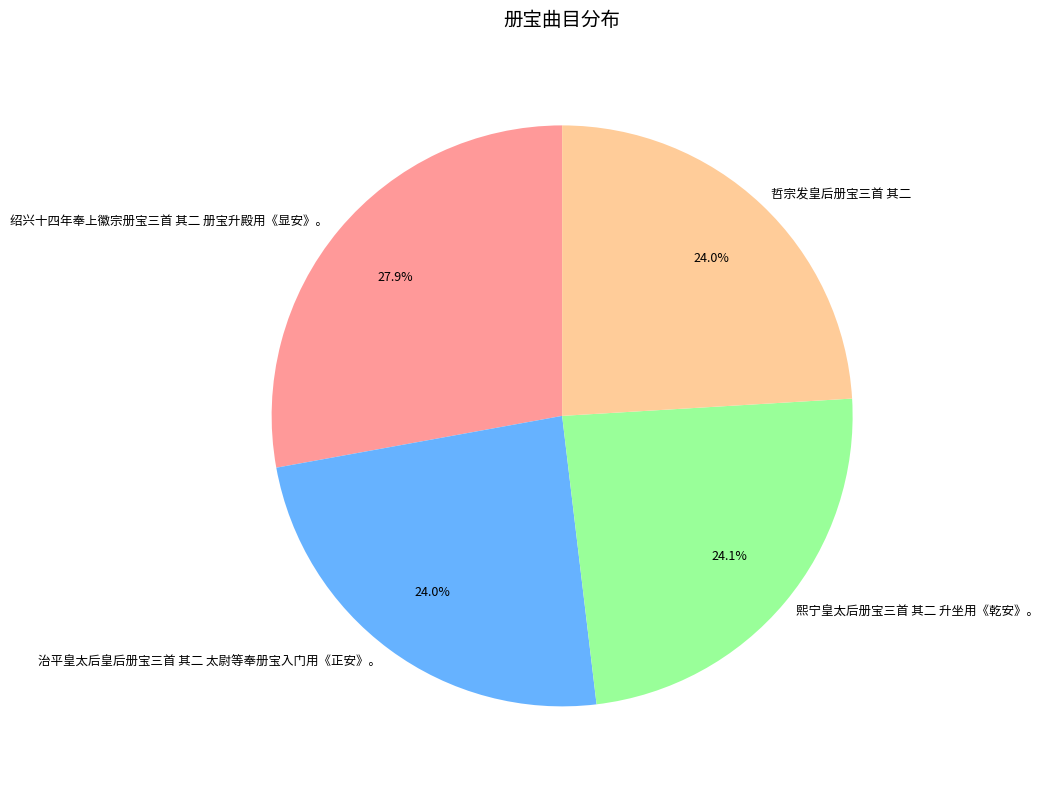

To the nearest percent, what is the combined percentage of 绍兴十四年奉上徽宗册宝三首 其二 册宝升殿用《显安》。 and 哲宗发皇后册宝三首 其二?

52%